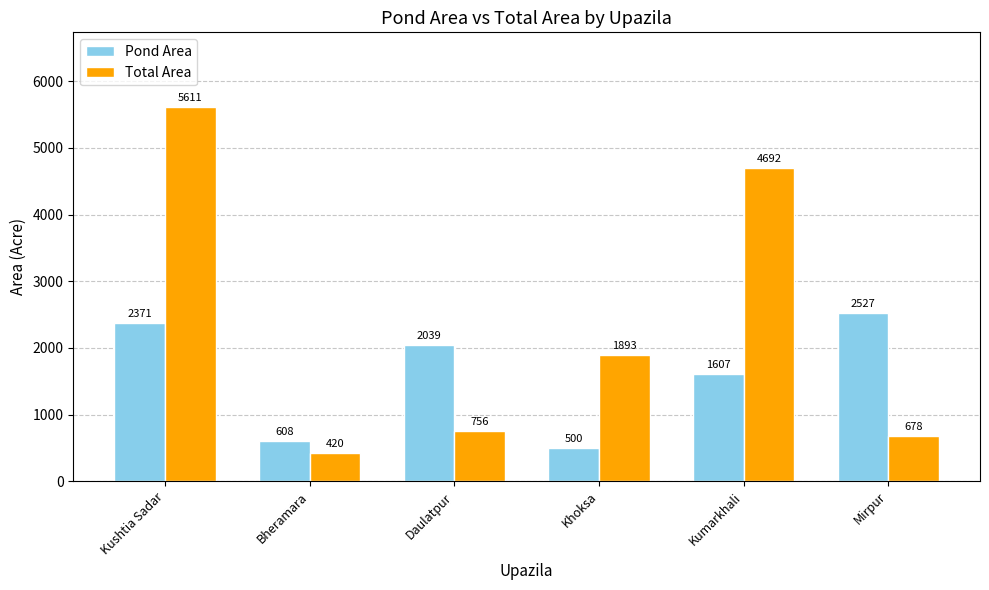

Reading right to left, what are all the values shown in this chart?

Pond Area: Mirpur=2527	Kumarkhali=1607	Khoksa=500	Daulatpur=2039	Bheramara=608	Kushtia Sadar=2371
Total Area: Mirpur=678	Kumarkhali=4692	Khoksa=1893	Daulatpur=756	Bheramara=420	Kushtia Sadar=5611